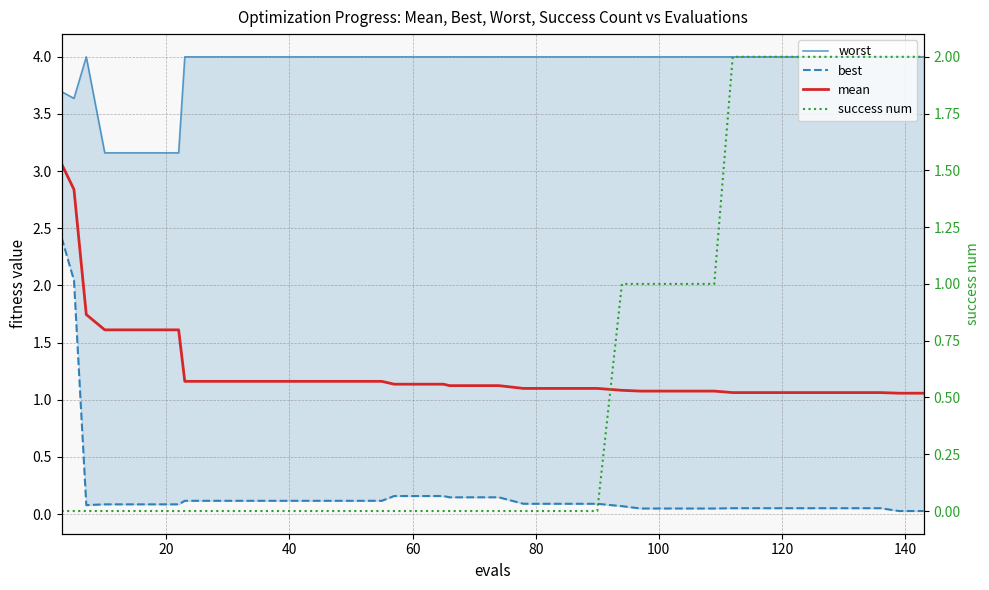

Reading right to left, transcribe all the data shown in this chart.

worst: 4.0	4.0	4.0	4.0	4.0	4.0	4.0	4.0	4.0	4.0	4.0	4.0	4.0	4.0	4.0	4.0	4.0	4.0	4.0	4.0	4.0	4.0	4.0	4.0	4.0	4.0	4.0	4.0	4.0	4.0	4.0	4.0	4.0	3.2	3.2	3.2	3.2	4.0	3.6	3.7
best: 0.0	0.0	0.1	0.1	0.1	0.1	0.1	0.1	0.1	0.0	0.0	0.0	0.0	0.1	0.1	0.1	0.1	0.1	0.1	0.1	0.1	0.2	0.2	0.2	0.1	0.1	0.1	0.1	0.1	0.1	0.1	0.1	0.1	0.1	0.1	0.1	0.1	0.1	2.0	2.4
mean: 1.1	1.1	1.1	1.1	1.1	1.1	1.1	1.1	1.1	1.1	1.1	1.1	1.1	1.1	1.1	1.1	1.1	1.1	1.1	1.1	1.1	1.1	1.1	1.1	1.2	1.2	1.2	1.2	1.2	1.2	1.2	1.2	1.2	1.6	1.6	1.6	1.6	1.7	2.8	3.1
success num: 2.0	2.0	2.0	2.0	2.0	2.0	2.0	2.0	2.0	1.0	1.0	1.0	1.0	1.0	0.0	0.0	0.0	0.0	0.0	0.0	0.0	0.0	0.0	0.0	0.0	0.0	0.0	0.0	0.0	0.0	0.0	0.0	0.0	0.0	0.0	0.0	0.0	0.0	0.0	0.0